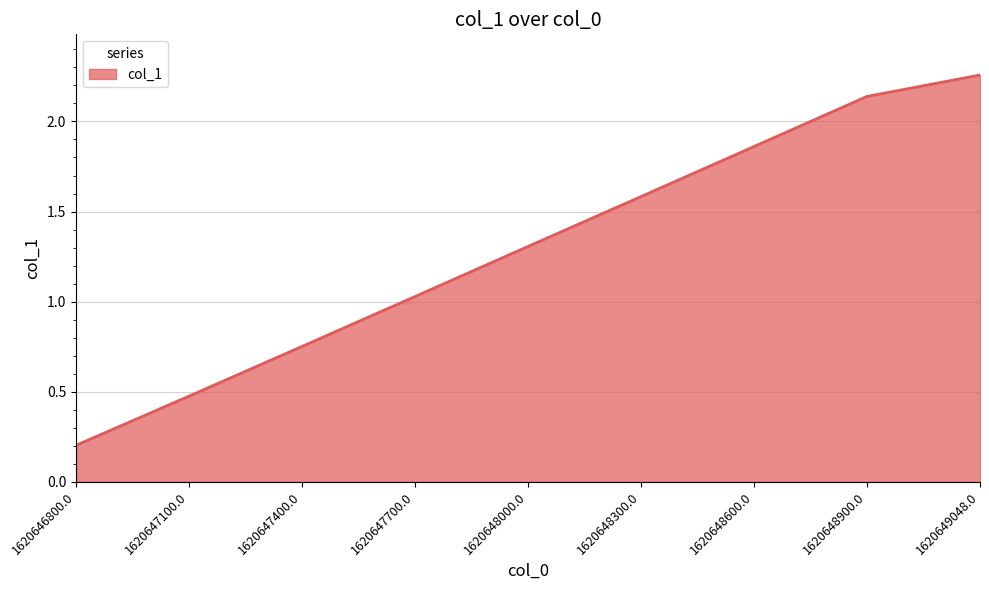

Which category has the highest value across all series?

1620649048.0